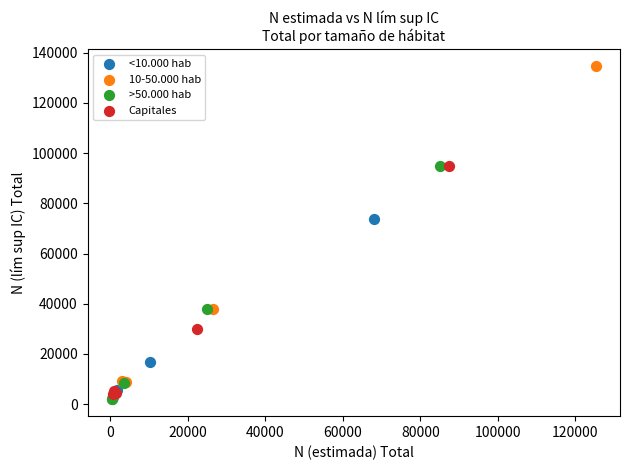

Which series has the widest spread of Y values?

10-50.000 hab